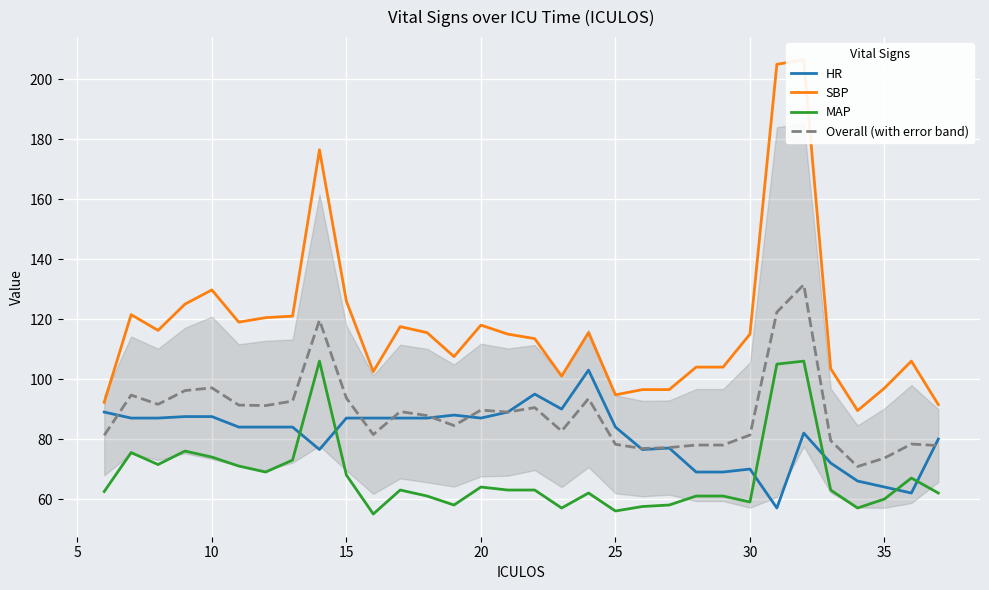

What is the lowest value of the Overall (with error band) series?

70.8